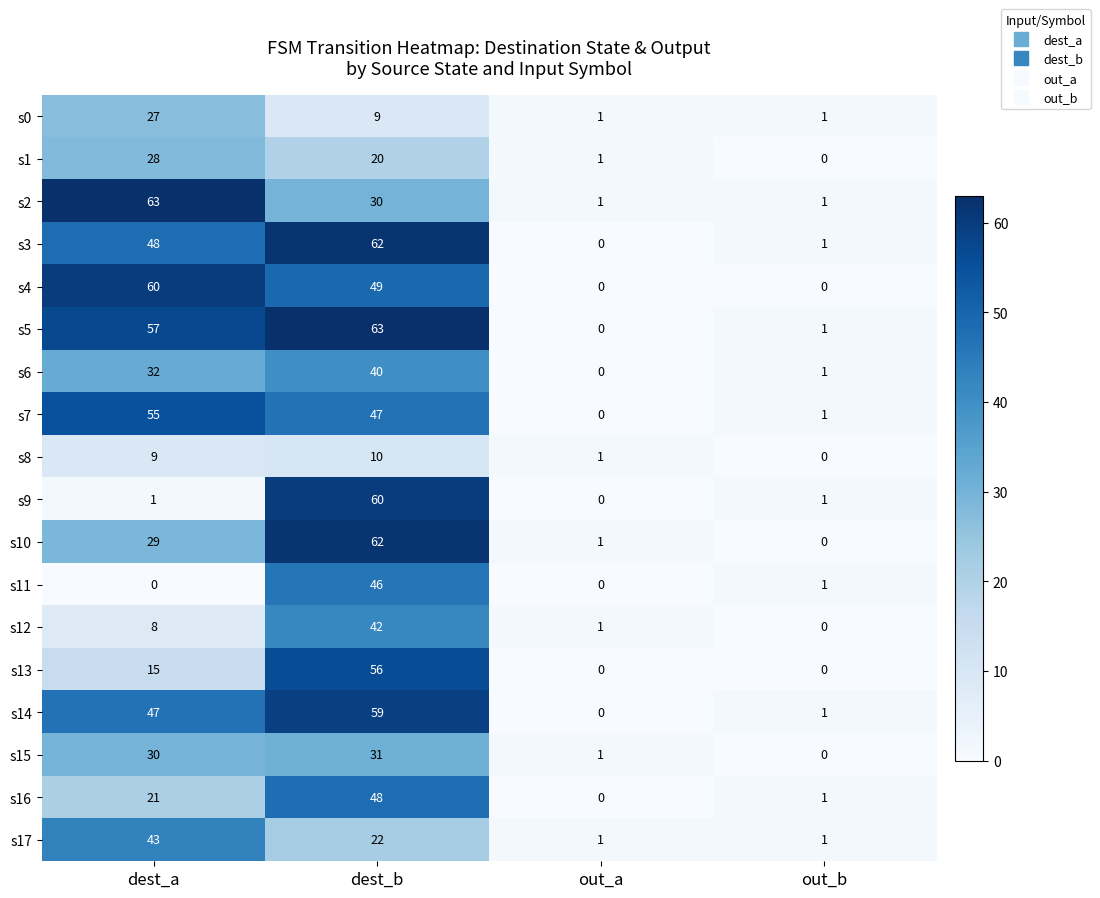

What is the sum of the s7 values at dest_b and out_b?

48